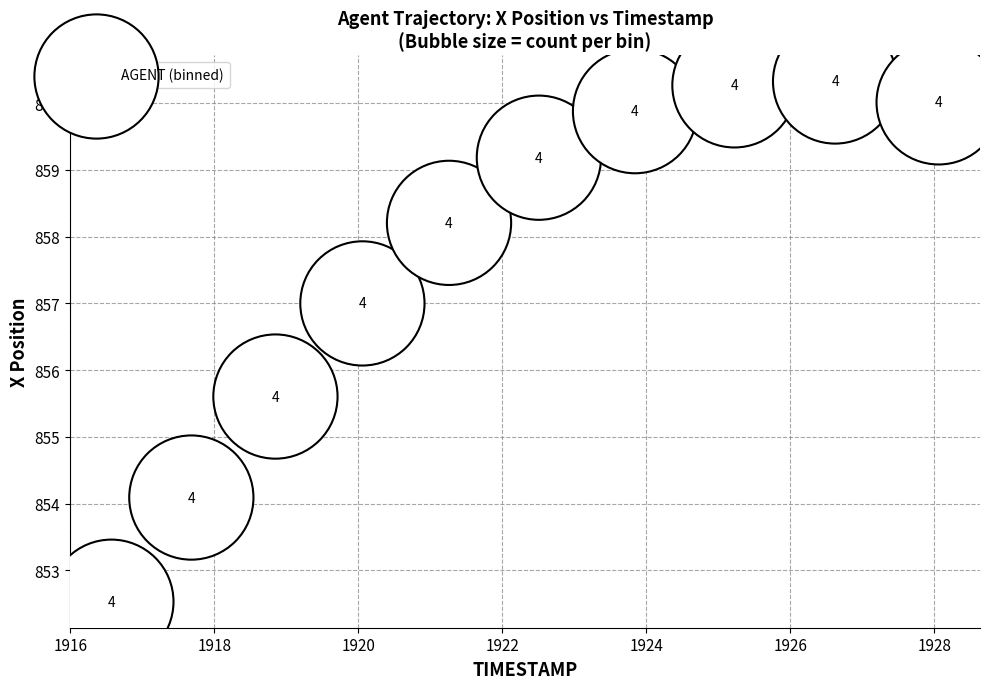

What is the range of X values (max minus min)?

11.5